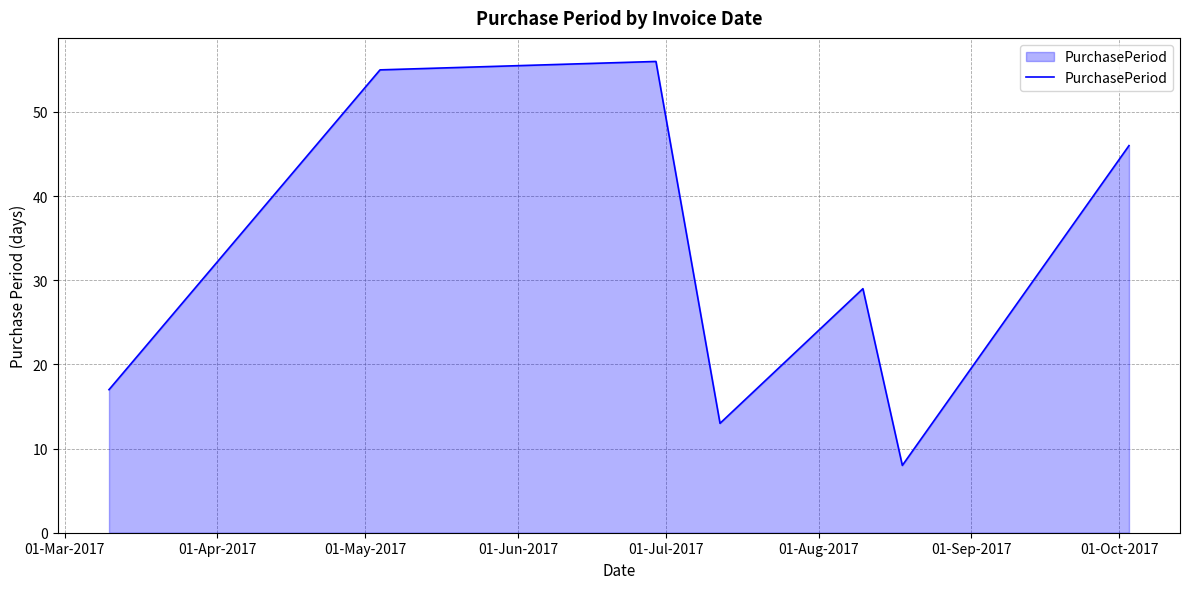

What is the difference between the maximum and second lowest values?

43